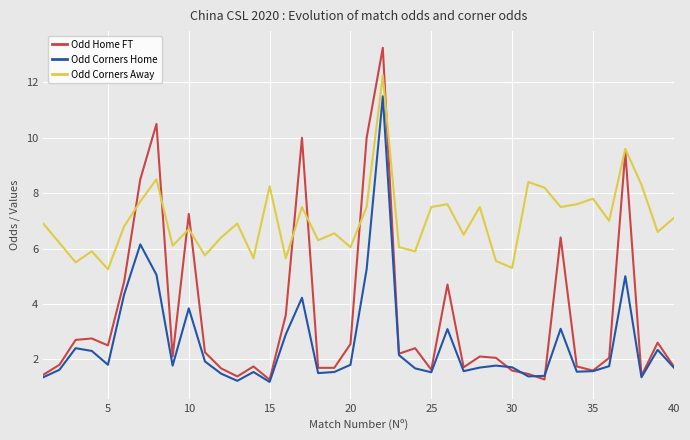

What is the maximum value for Odd Corners Home?

11.5